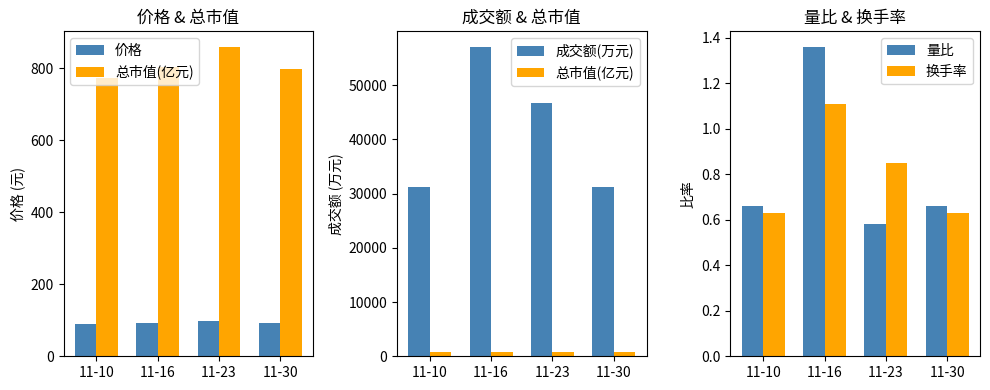

What value does the 成交额(万元) series have at 11-23?

46673.0